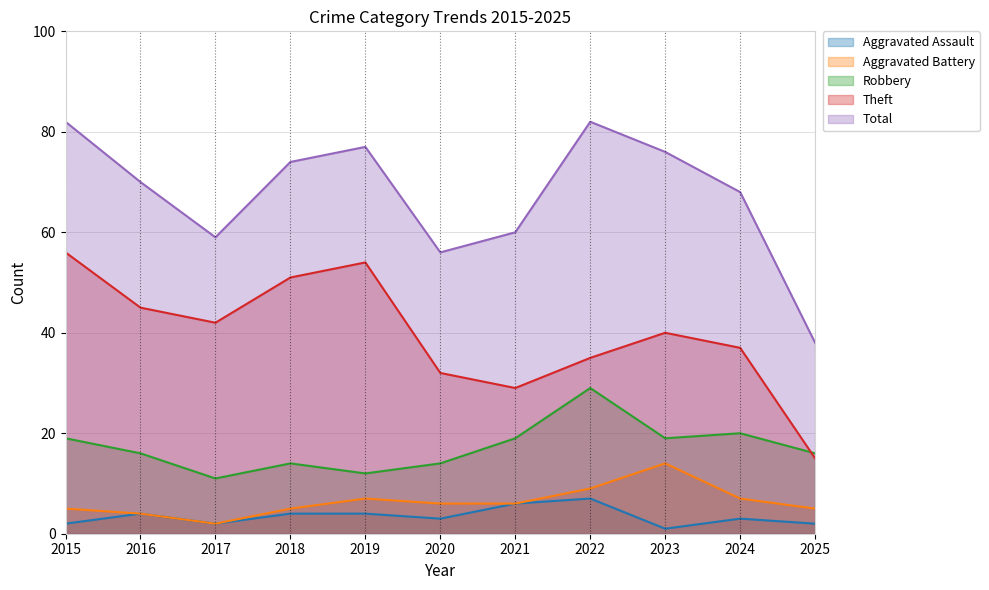

Reading left to right, list all the values displayed in this chart.

Aggravated Assault: 2015=2	2016=4	2017=2	2018=4	2019=4	2020=3	2021=6	2022=7	2023=1	2024=3	2025=2
Aggravated Battery: 2015=5	2016=4	2017=2	2018=5	2019=7	2020=6	2021=6	2022=9	2023=14	2024=7	2025=5
Robbery: 2015=19	2016=16	2017=11	2018=14	2019=12	2020=14	2021=19	2022=29	2023=19	2024=20	2025=16
Theft: 2015=56	2016=45	2017=42	2018=51	2019=54	2020=32	2021=29	2022=35	2023=40	2024=37	2025=15
Total: 2015=82	2016=70	2017=59	2018=74	2019=77	2020=56	2021=60	2022=82	2023=76	2024=68	2025=38